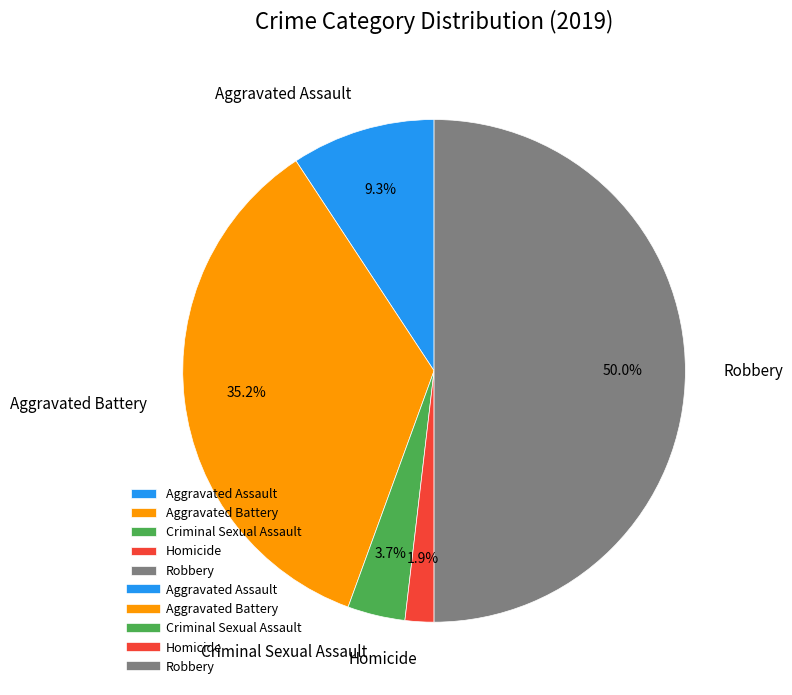

To the nearest percent, what portion does Robbery represent?

50%